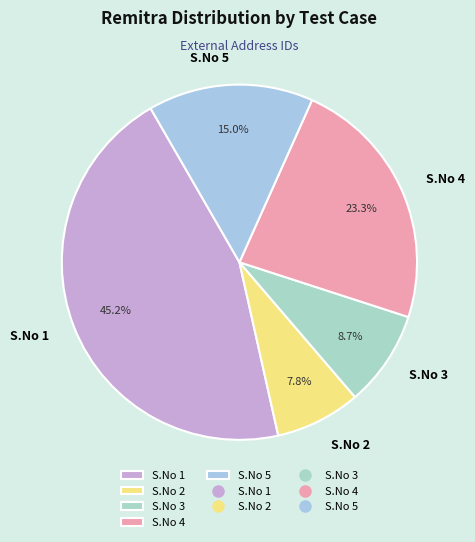

Between S.No 5 and S.No 3, which is larger?

S.No 5